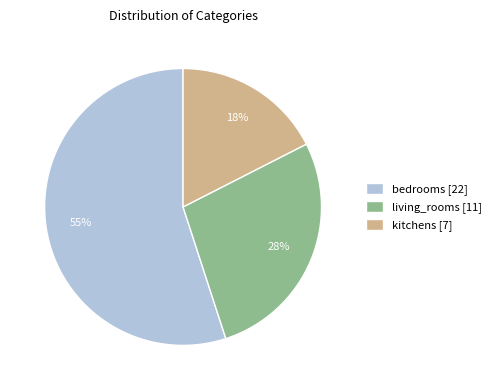

What is the largest slice in the pie chart?

bedrooms